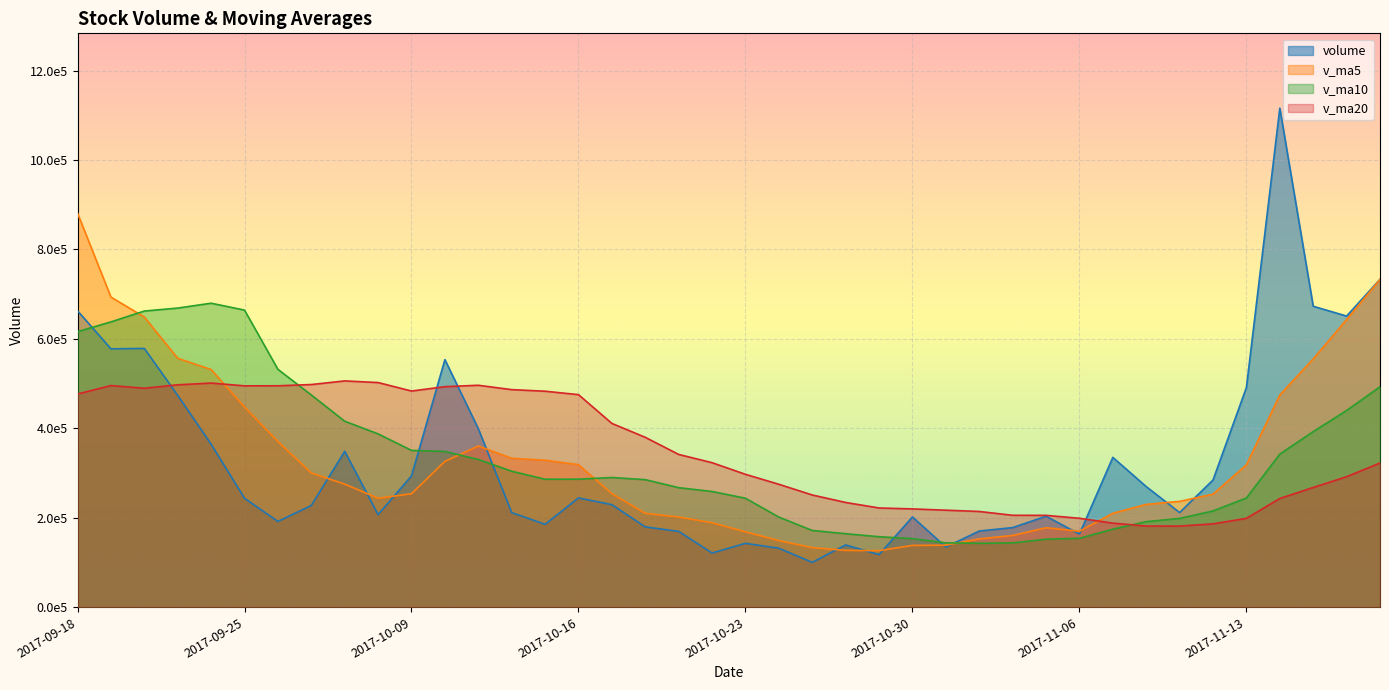

How many interior local peaks does the volume series have?

10